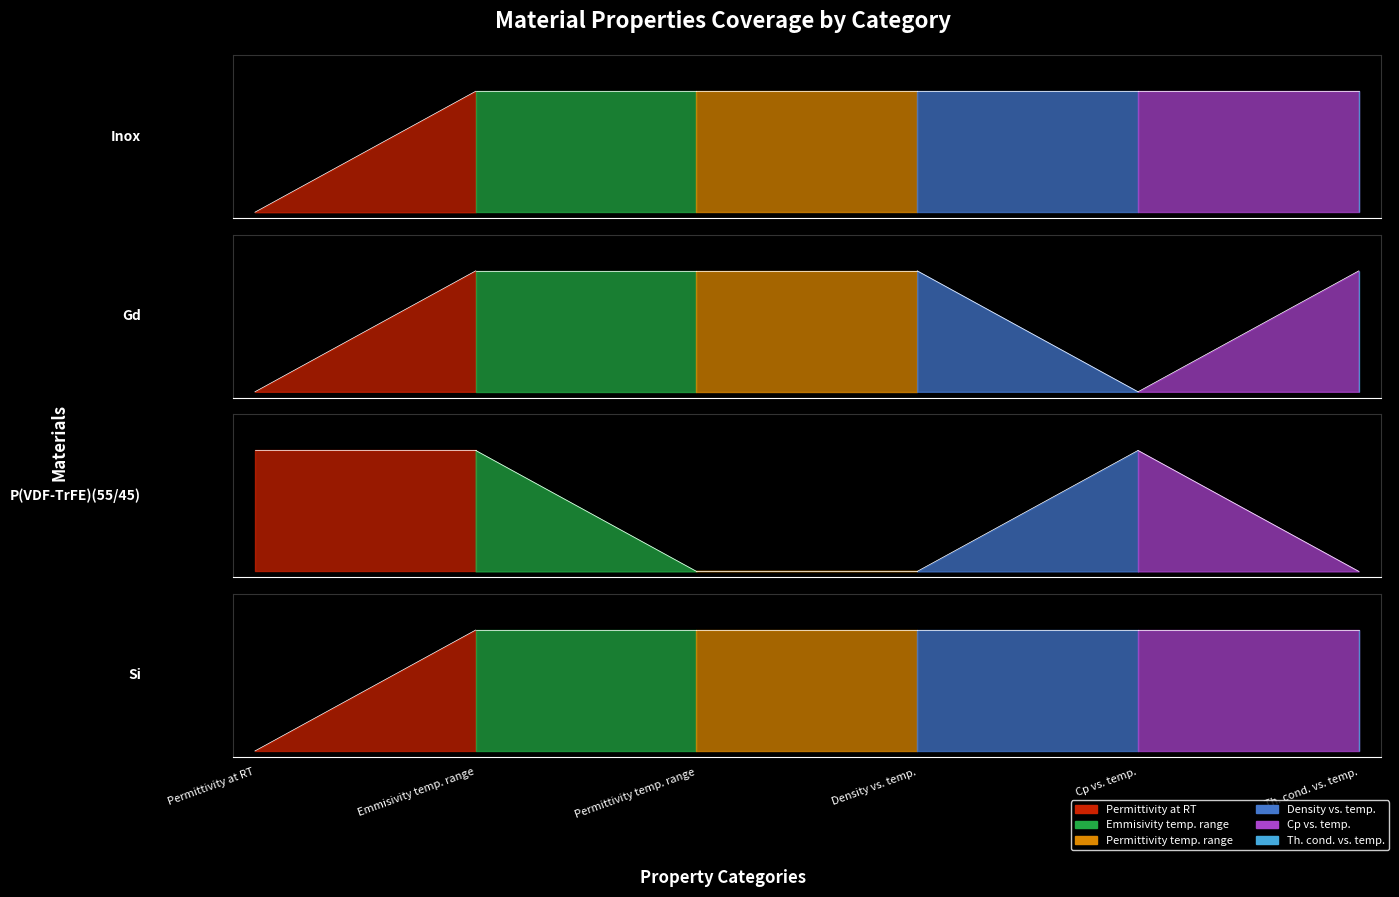

What are all the series names shown in the legend?

Permittivity at RT, Emmisivity temp. range, Permittivity temp. range, Density vs. temp., Cp vs. temp., Th. cond. vs. temp.